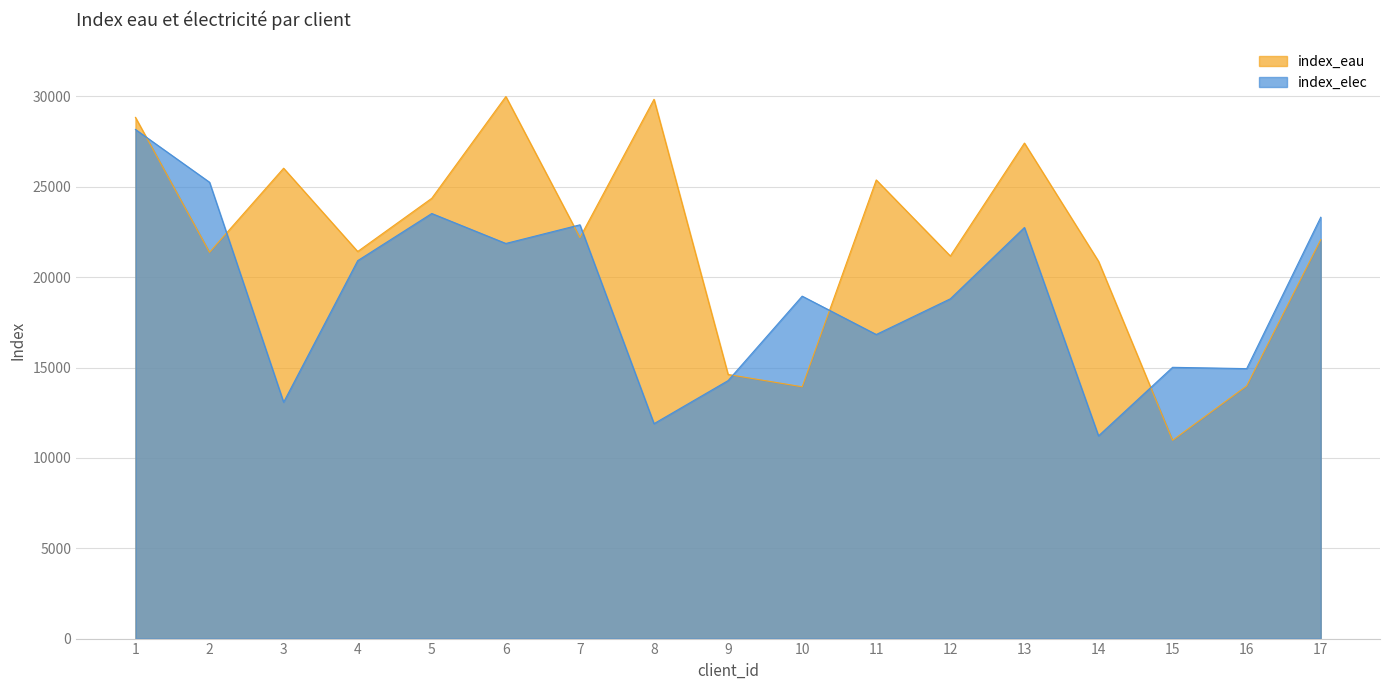

Does the chart display data point markers on the line(s)?

No